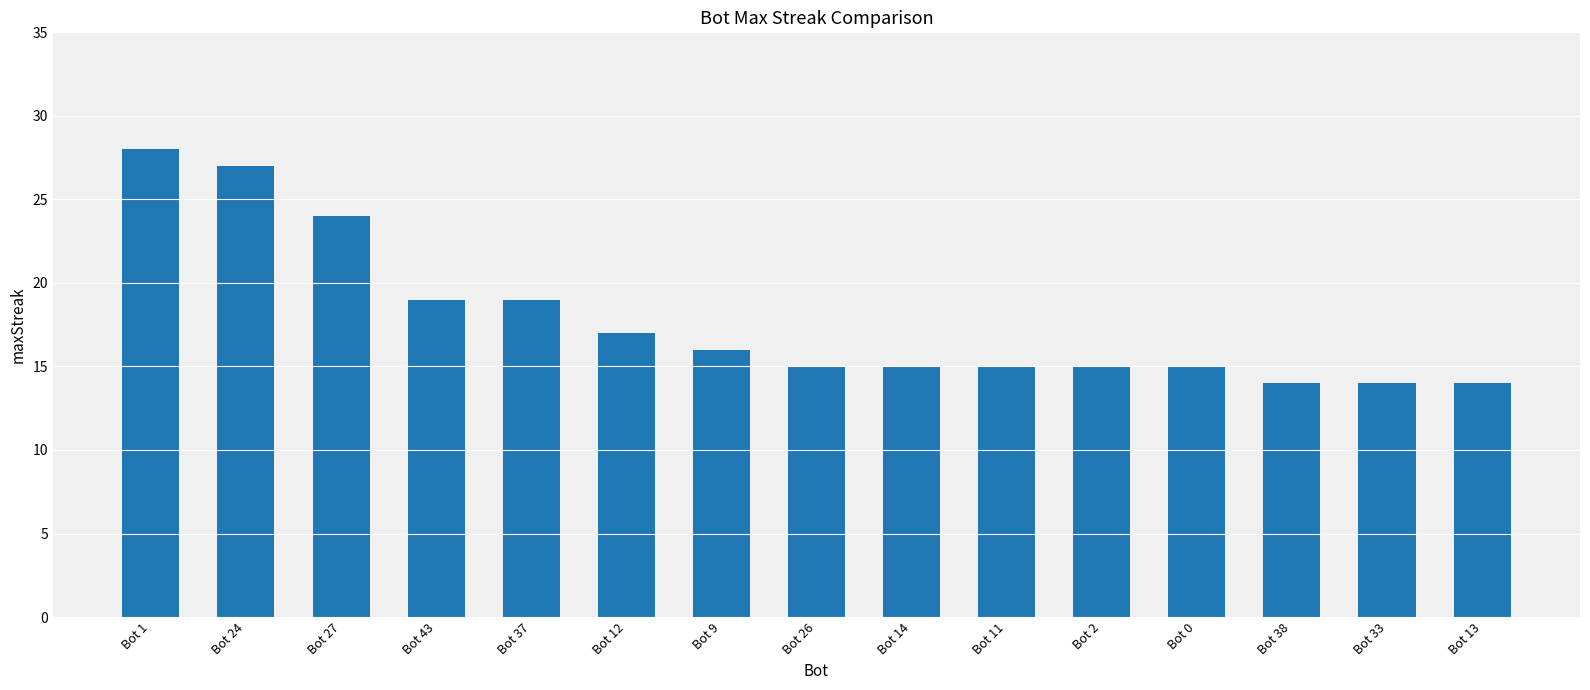

Which label corresponds to the largest value in the chart?

Bot 1